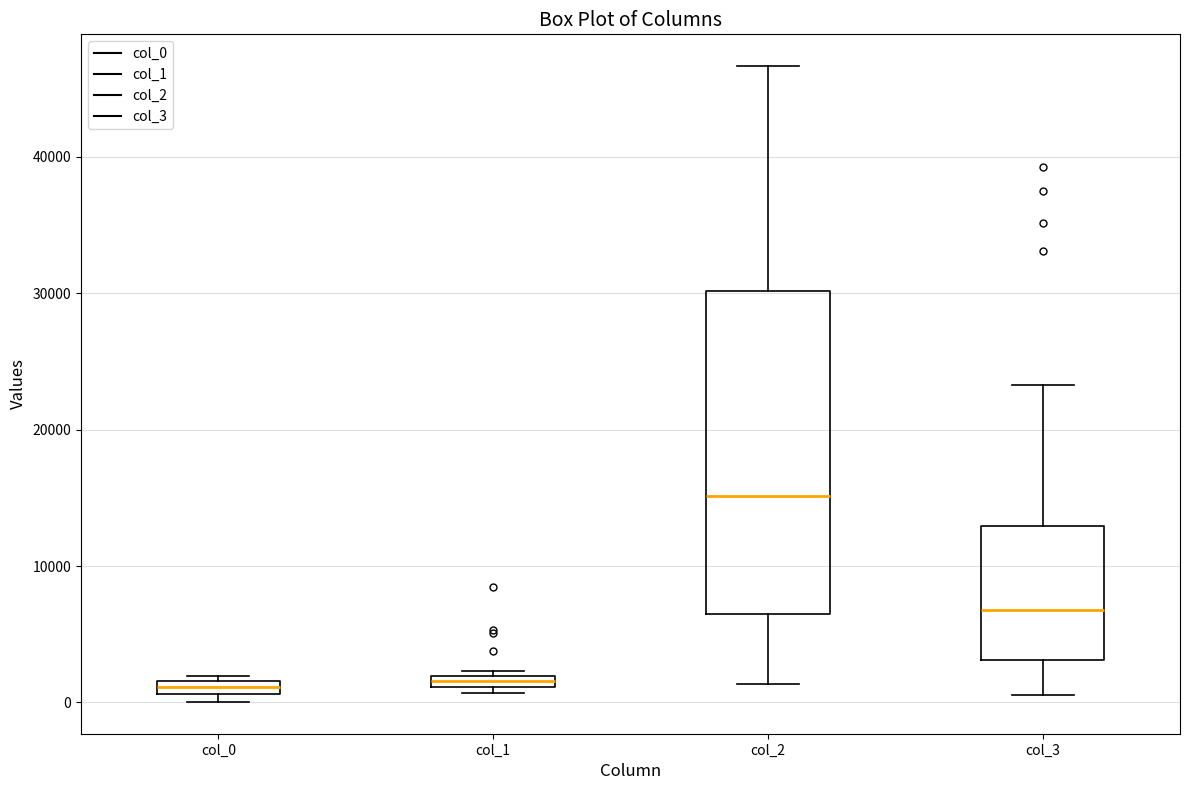

Where is the lower edge of the box for col_0 on the y-axis? The values are not printed on the chart, so give them approximately, as read against the axis.

1000